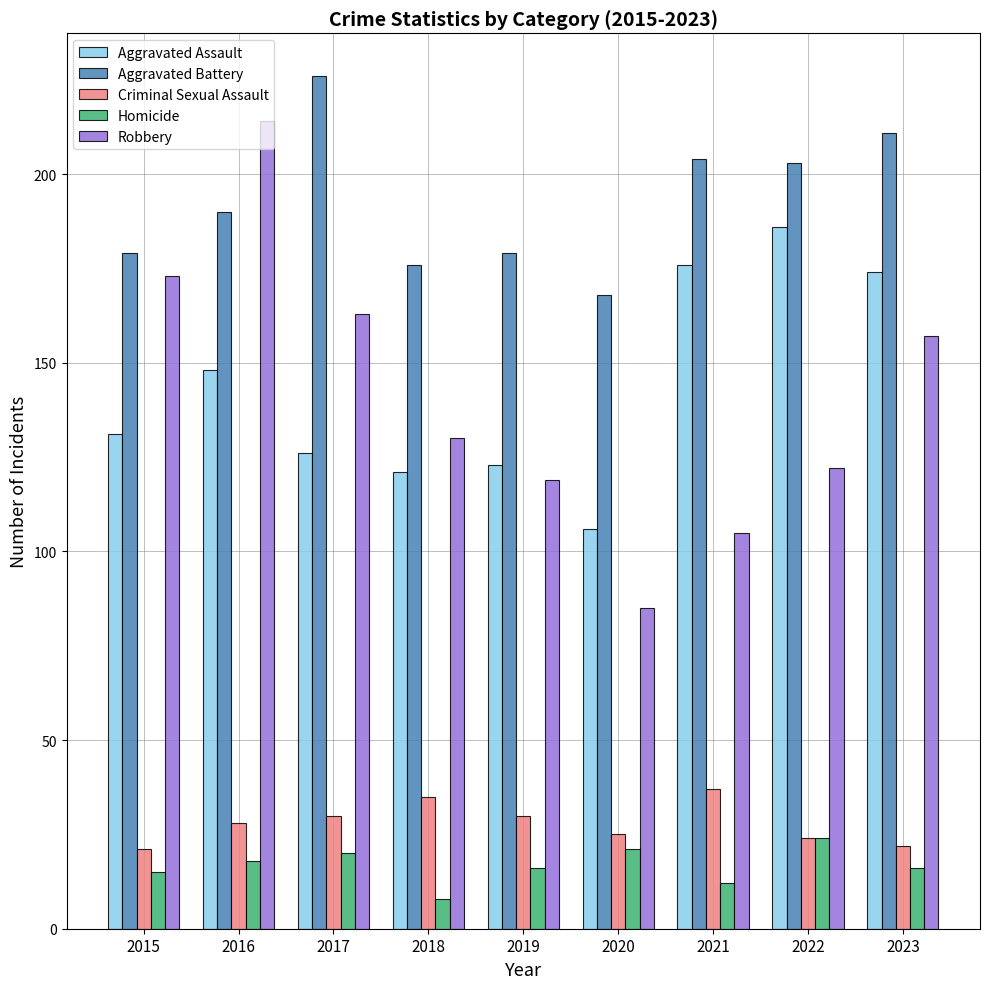

What is the sum of all Criminal Sexual Assault values?

252